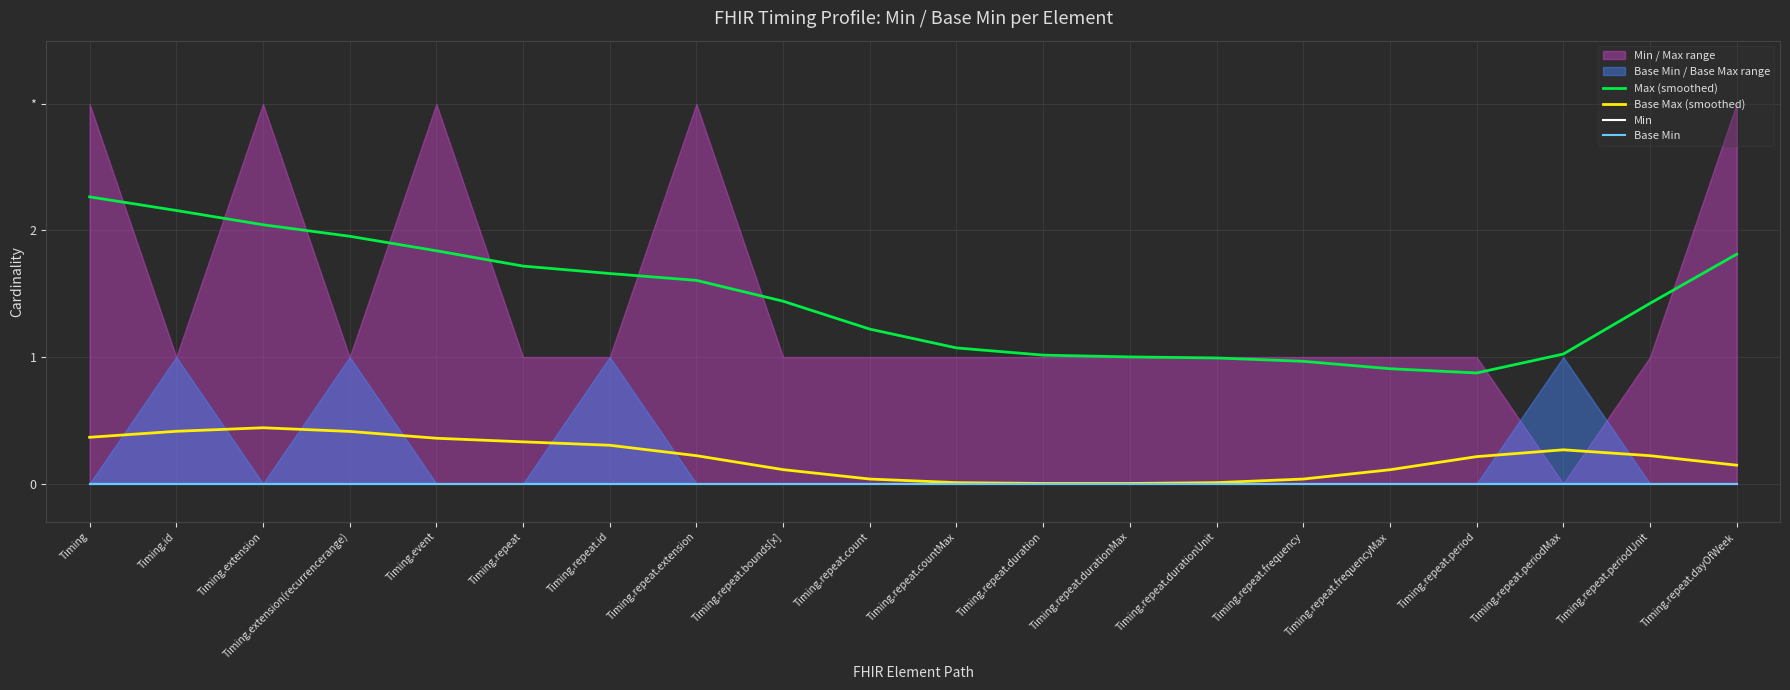

Which series changed the most between Timing.repeat.id and Timing.repeat.count?

Max (smoothed)